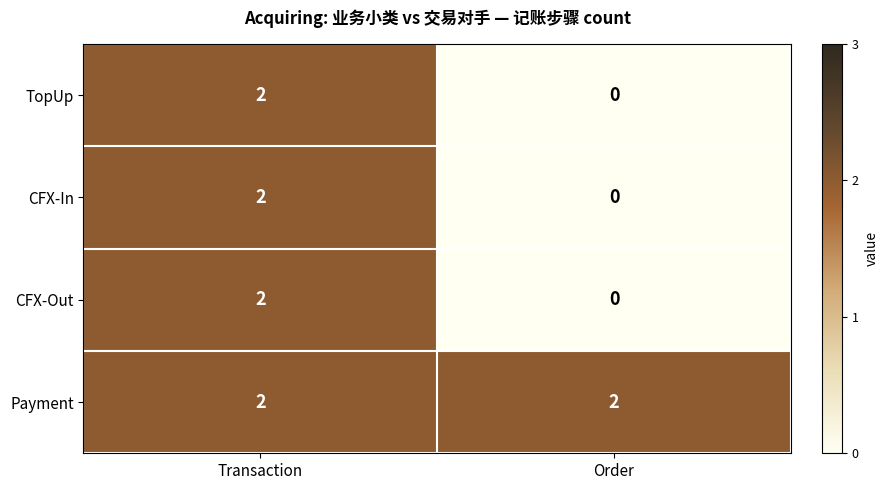

Count the number of categories in the chart.

2